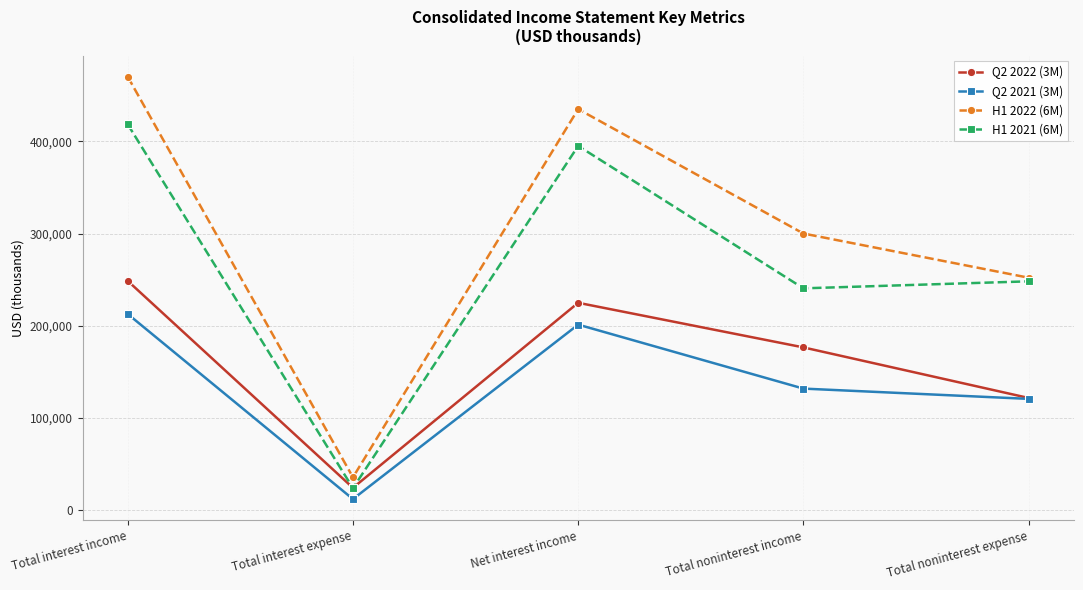

Reading left to right, transcribe all the data shown in this chart.

Q2 2022 (3M): Total interest income=248570	Total interest expense=23779	Net interest income=224791	Total noninterest income=176335	Total noninterest expense=121390
Q2 2021 (3M): Total interest income=212634	Total interest expense=11563	Net interest income=201071	Total noninterest income=131589	Total noninterest expense=120415
H1 2022 (6M): Total interest income=470369	Total interest expense=35223	Net interest income=435146	Total noninterest income=300013	Total noninterest expense=252024
H1 2021 (6M): Total interest income=418613	Total interest expense=23427	Net interest income=395186	Total noninterest income=240486	Total noninterest expense=248096